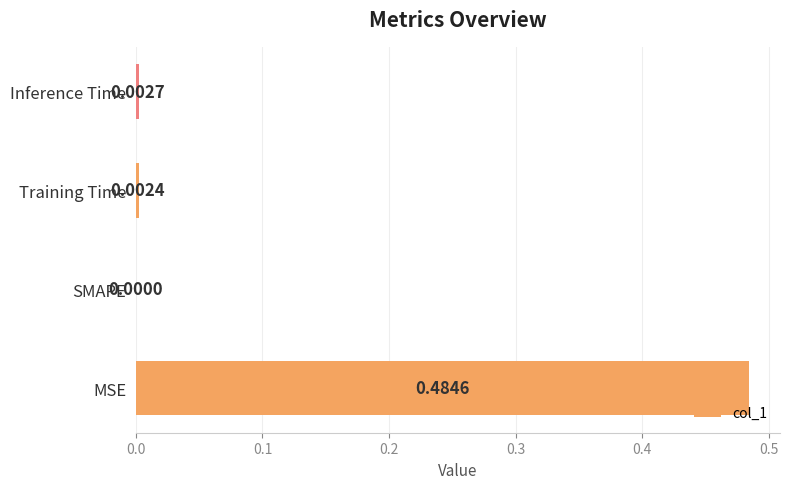

Where is the data nearest to the value 0?

SMAPE